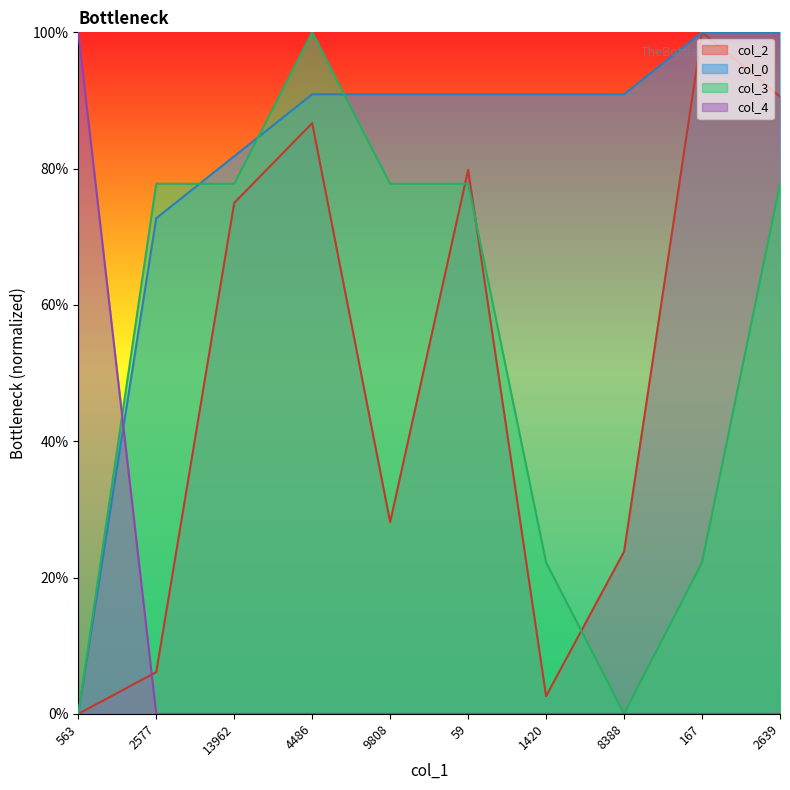

Which series has the widest spread of values?

col_2